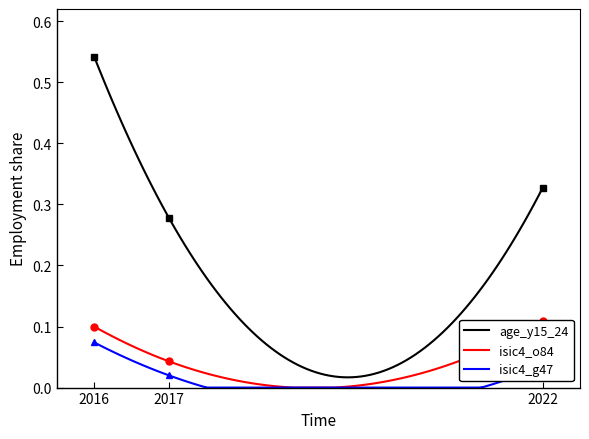

True or false: isic4_g47 and age_y15_24 cross at least once.

False